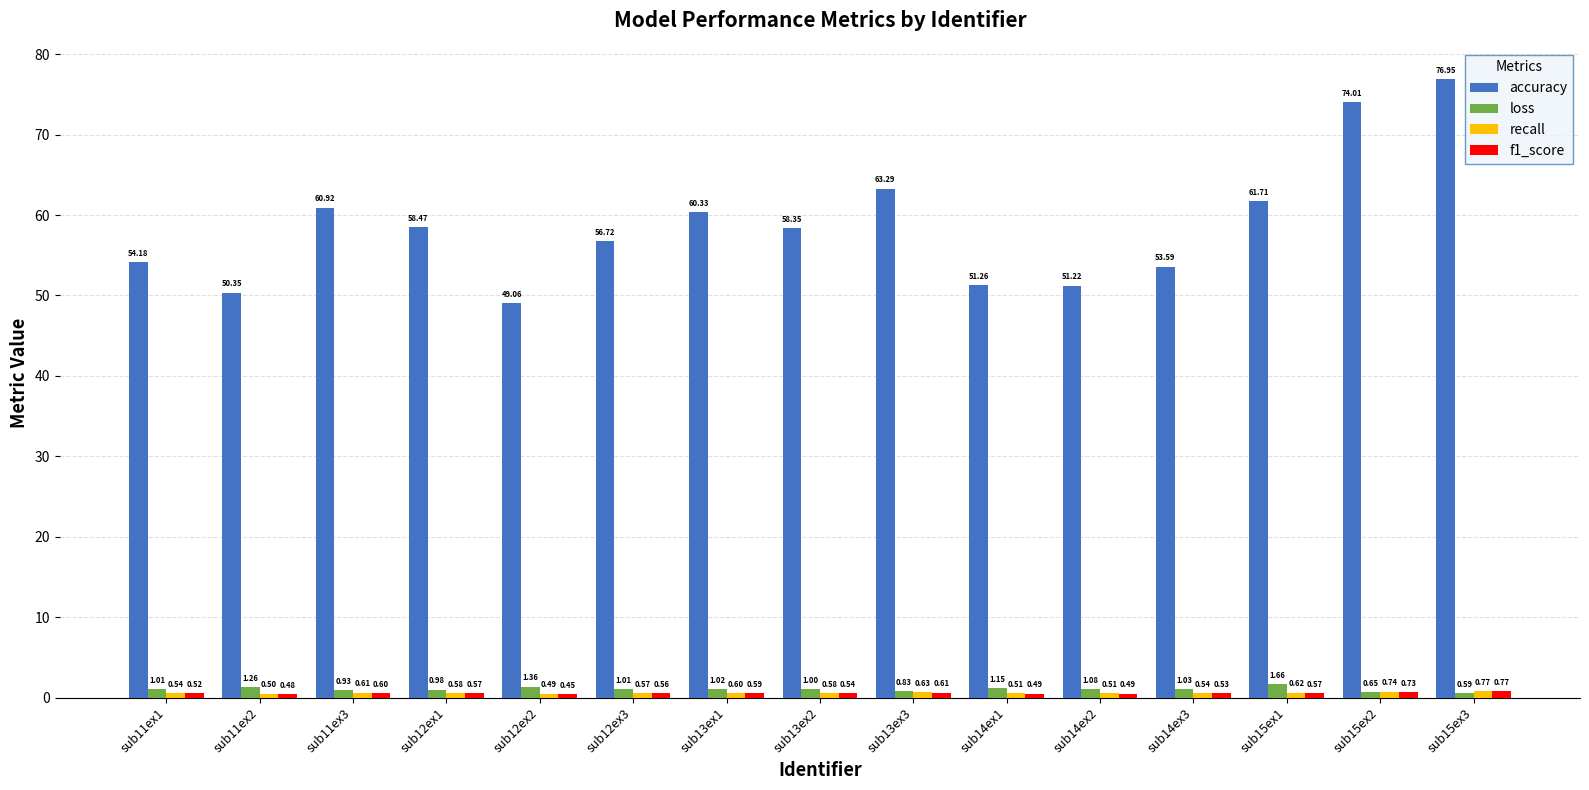

What is the total value across all series at sub15ex1?

64.6